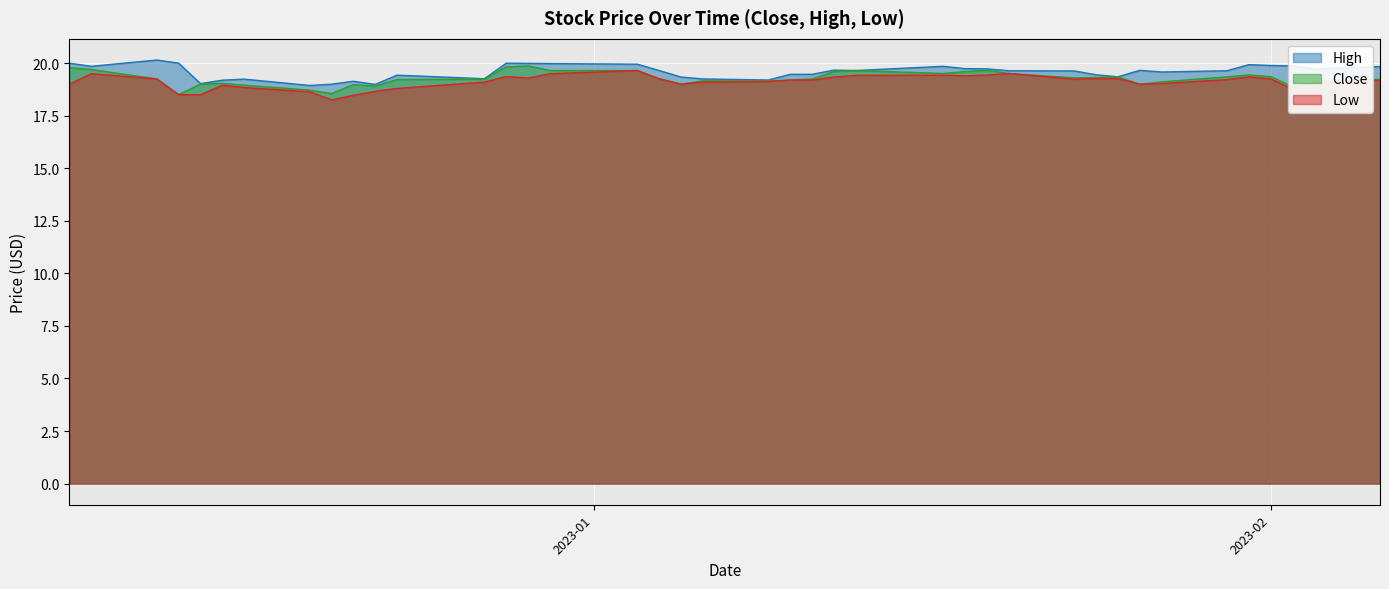

True or false: Close and Low intersect in this chart.

False